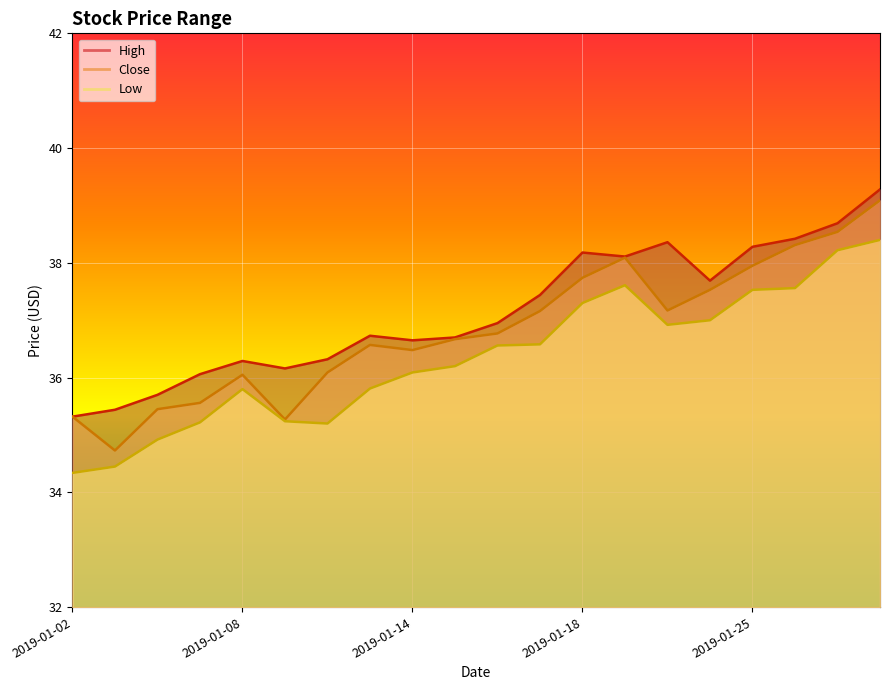

How many lines are shown in the chart?

3